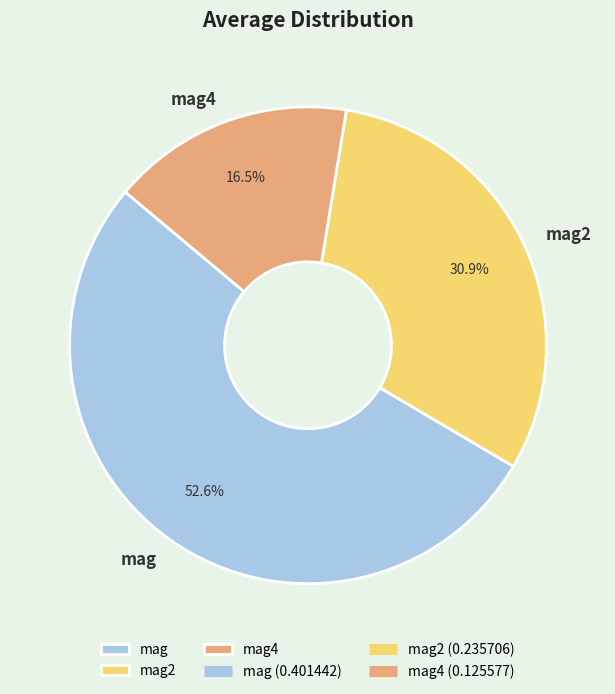

Combined, do mag and mag2 account for over 50%?

Yes